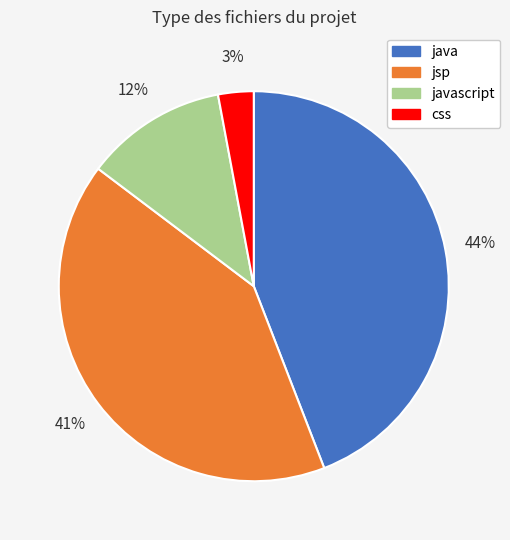

To the nearest percent, what is the difference between the largest and smallest slice percentages?

41%